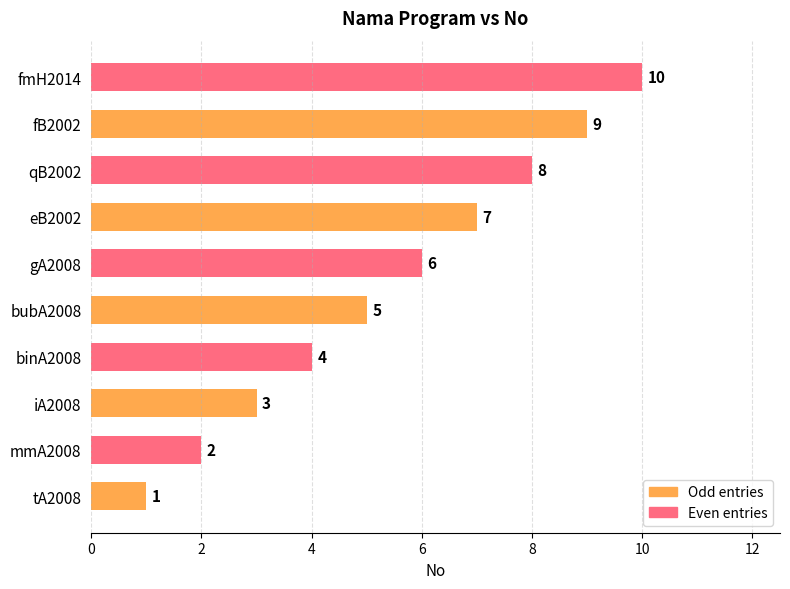

Between iA2008 and tA2008, which is larger?

iA2008